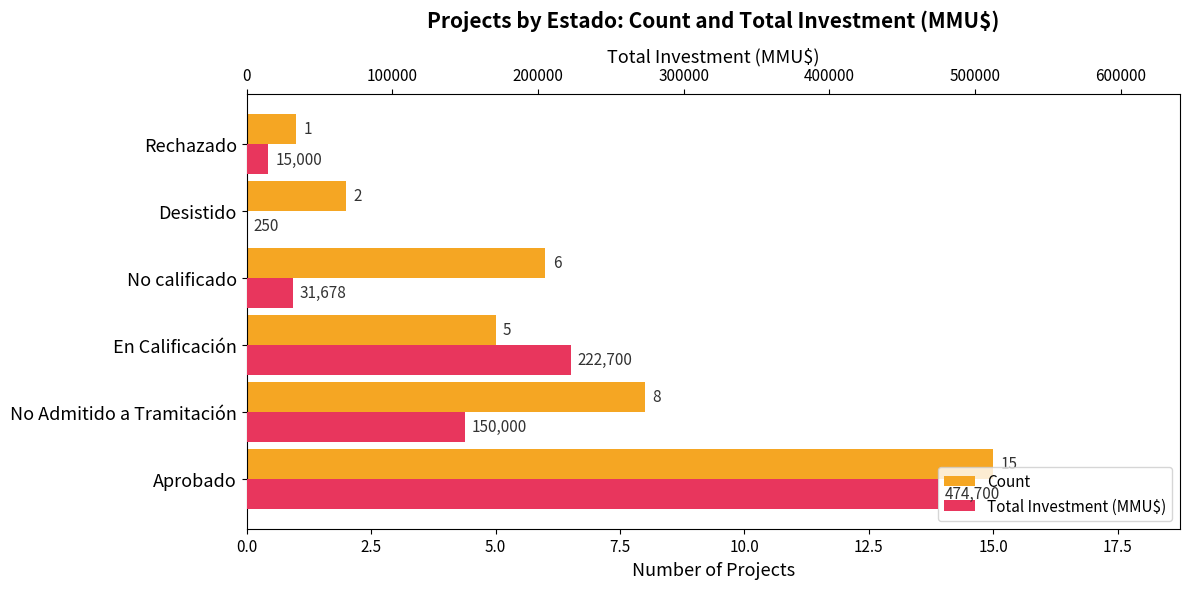

Rank the series at Desistido from highest to lowest value.

Total Investment (MMU$), Count